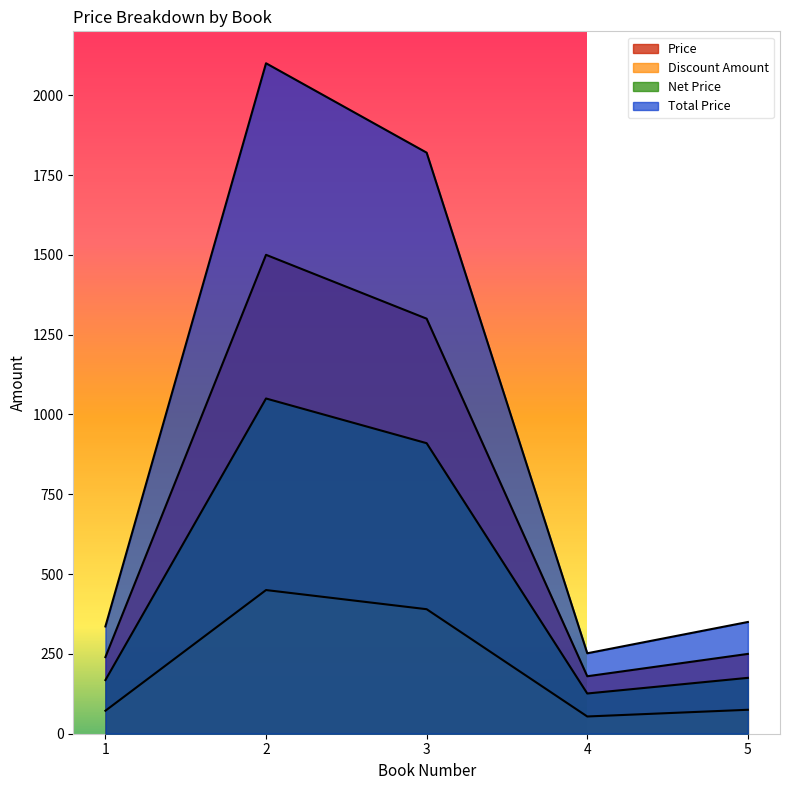

In Total Price, how many points are lower than both neighbors (excluding endpoints)?

1